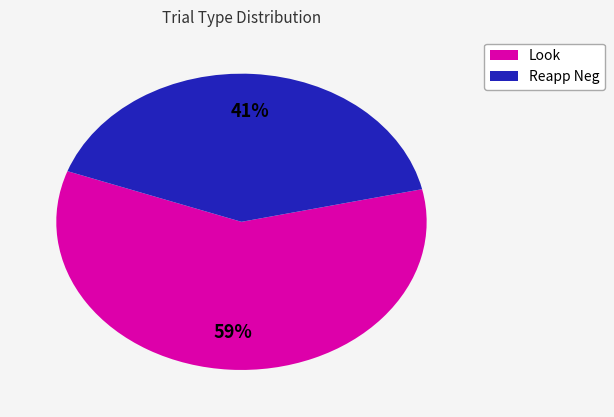

Is there any slice that represents more than half of the pie?

Yes